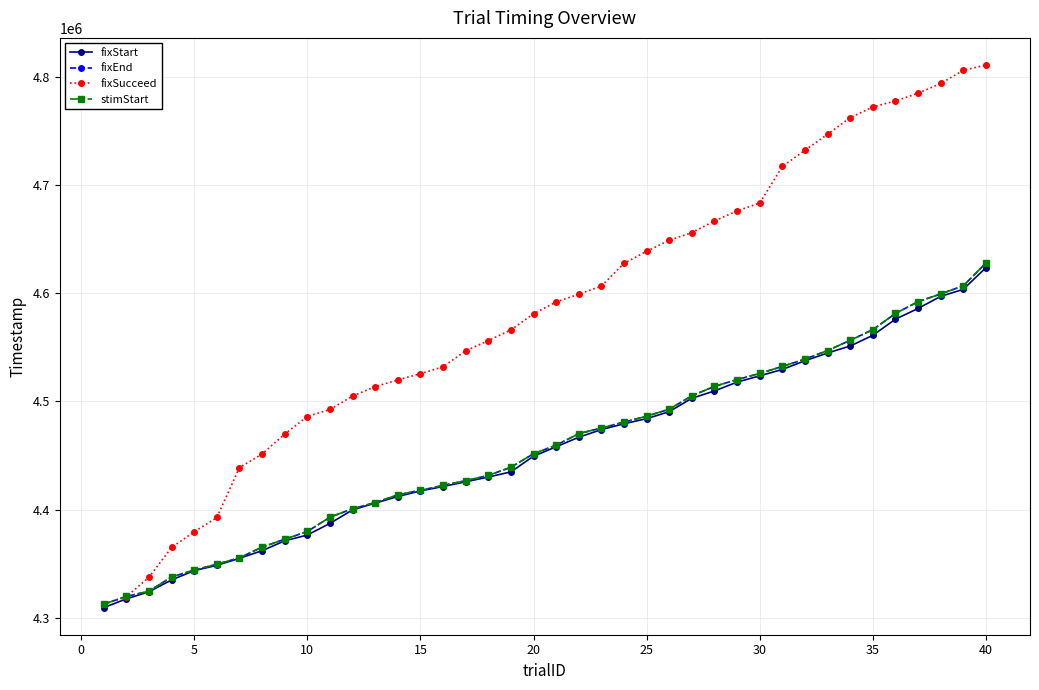

What is the minimum value for fixStart?

4309385